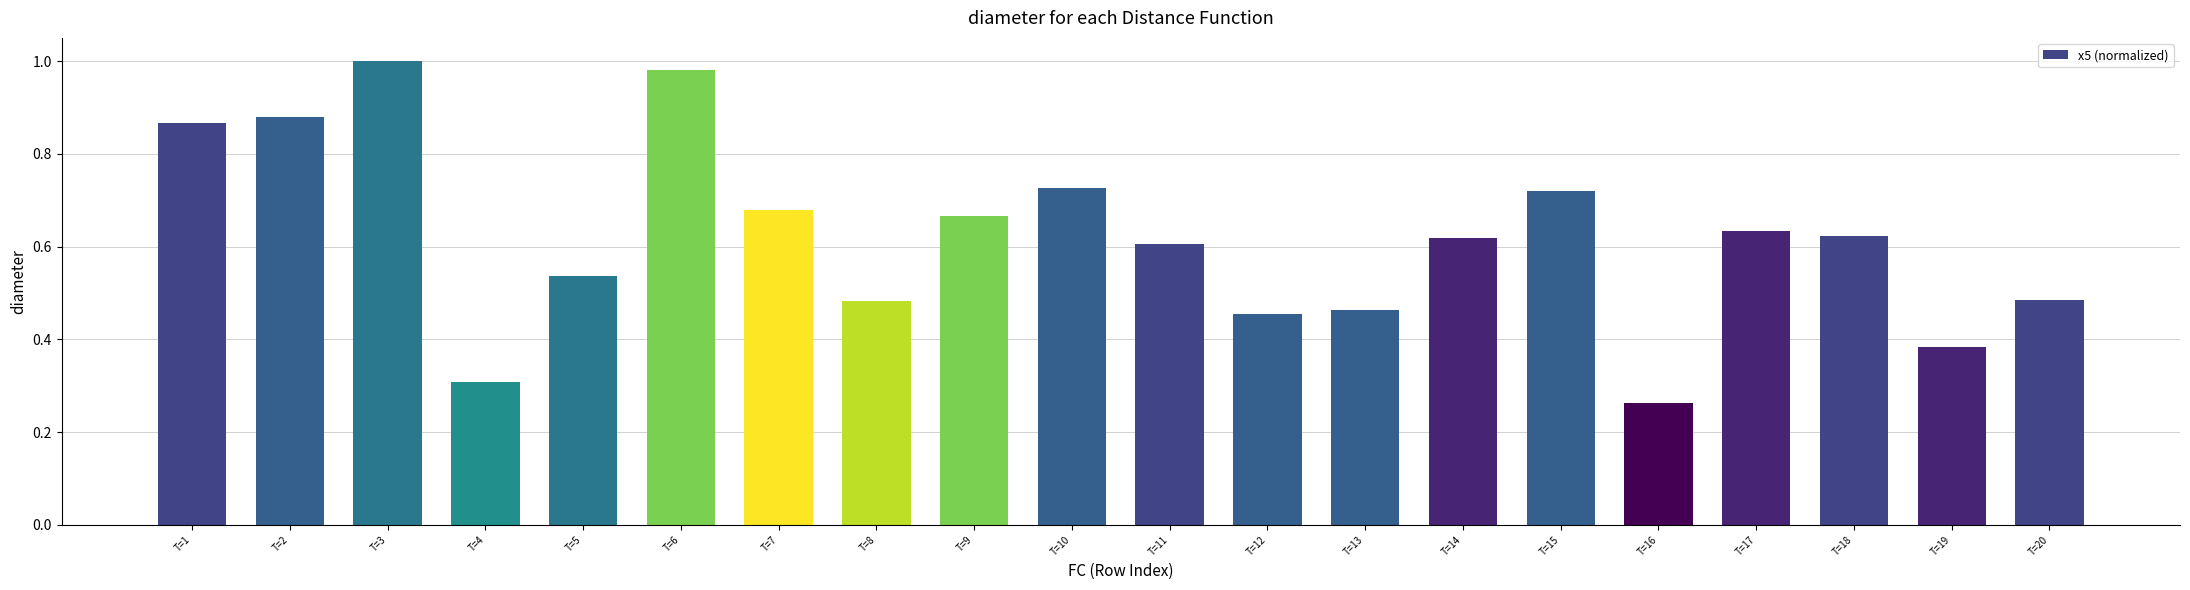

True or false: the data shows 0.5 at T=4.

False